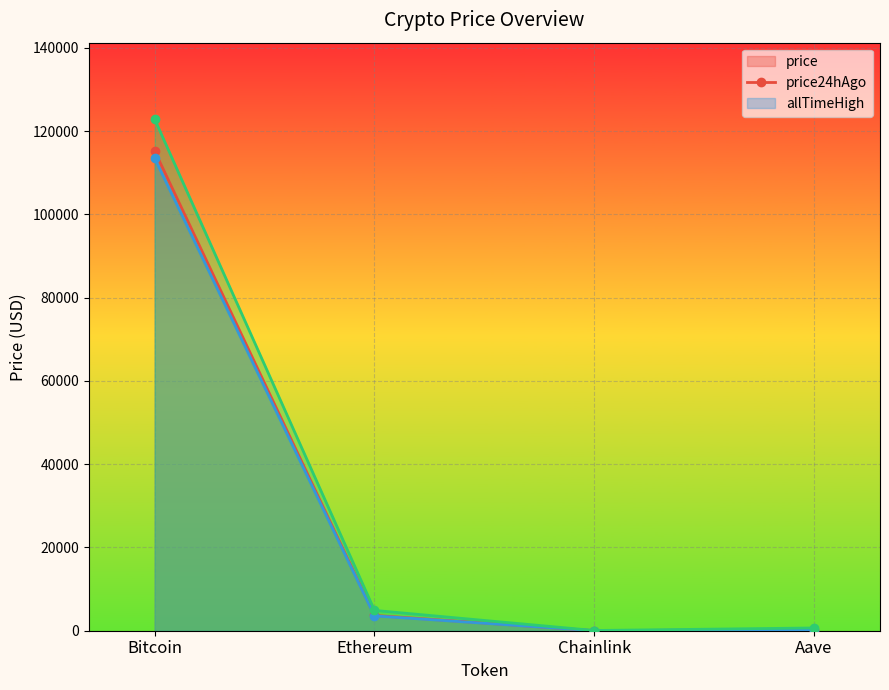

How many interior local valleys does the price series have?

1